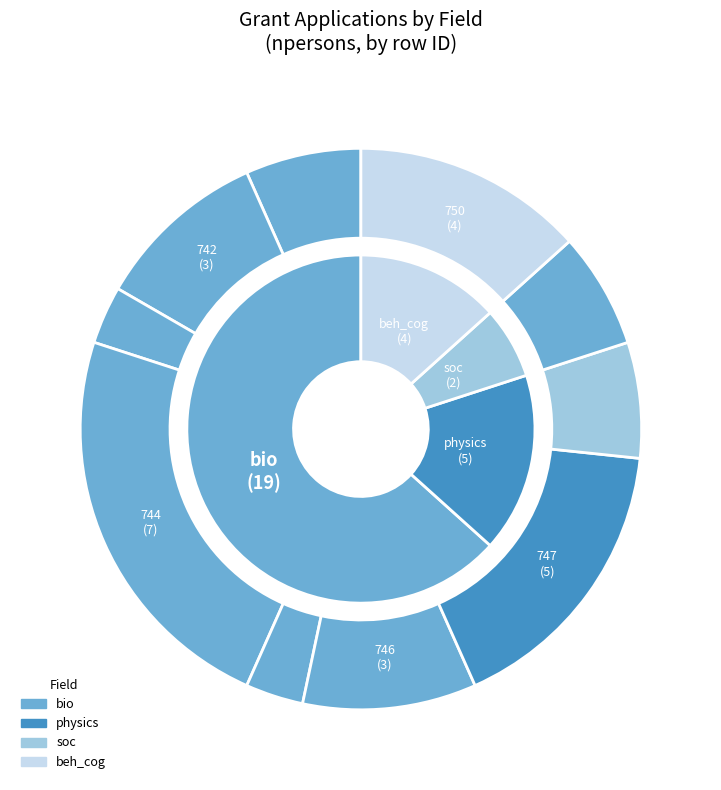

Does any single category account for the majority?

No